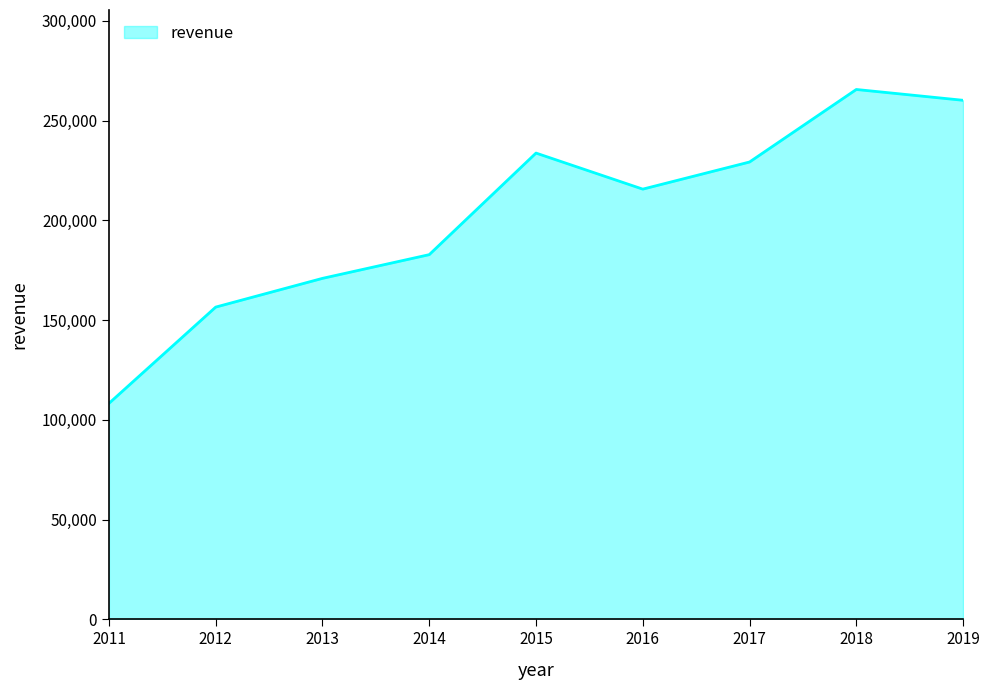

Approximately how many times larger is the value at 2015 compared to 2011?

2.2